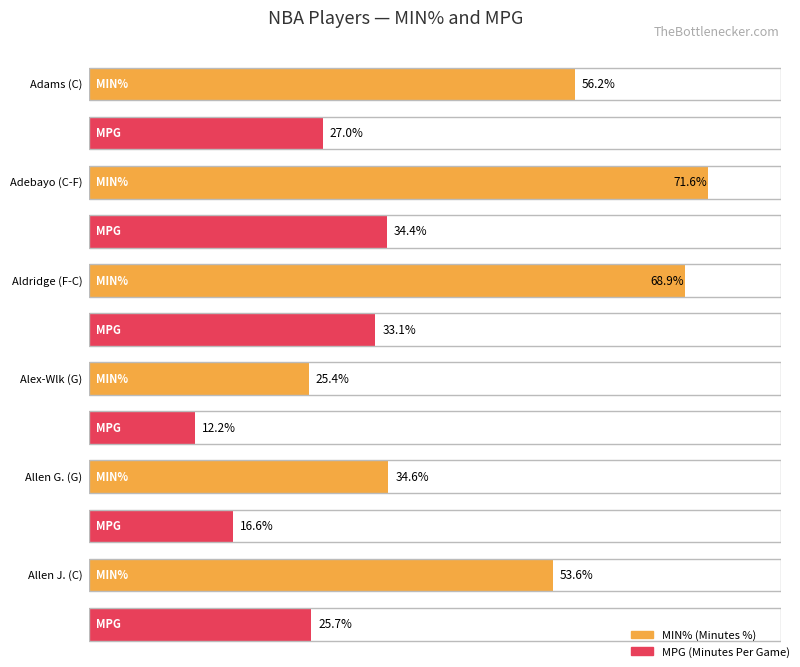

Reading left to right, list all the values displayed in this chart.

Average utilization: C=56.2	C-F=71.6	F-C=68.9	G=25.4	G=34.6	C=53.6
Maximum utilization: C=27.0	C-F=34.4	F-C=33.1	G=12.2	G=16.6	C=25.7